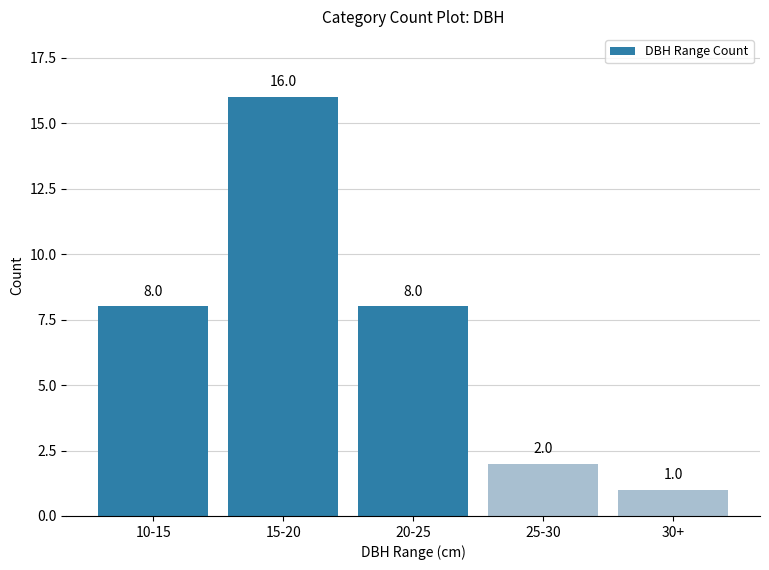

Reading left to right, what are all the values shown in this chart?

10-15=8	15-20=16	20-25=8	25-30=2	30+=1